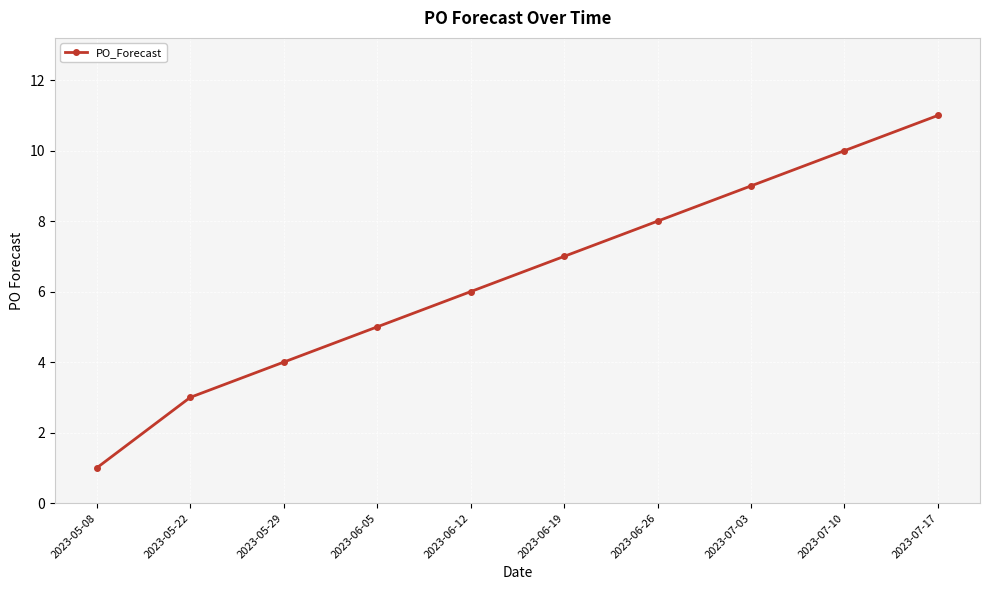

True or false: the data has more than 2 interior local peaks.

False